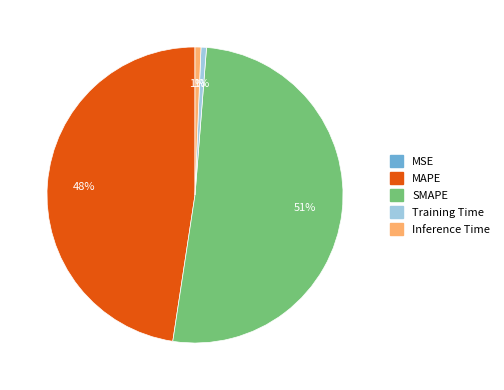

To the nearest percent, what is the average slice percentage?

20%